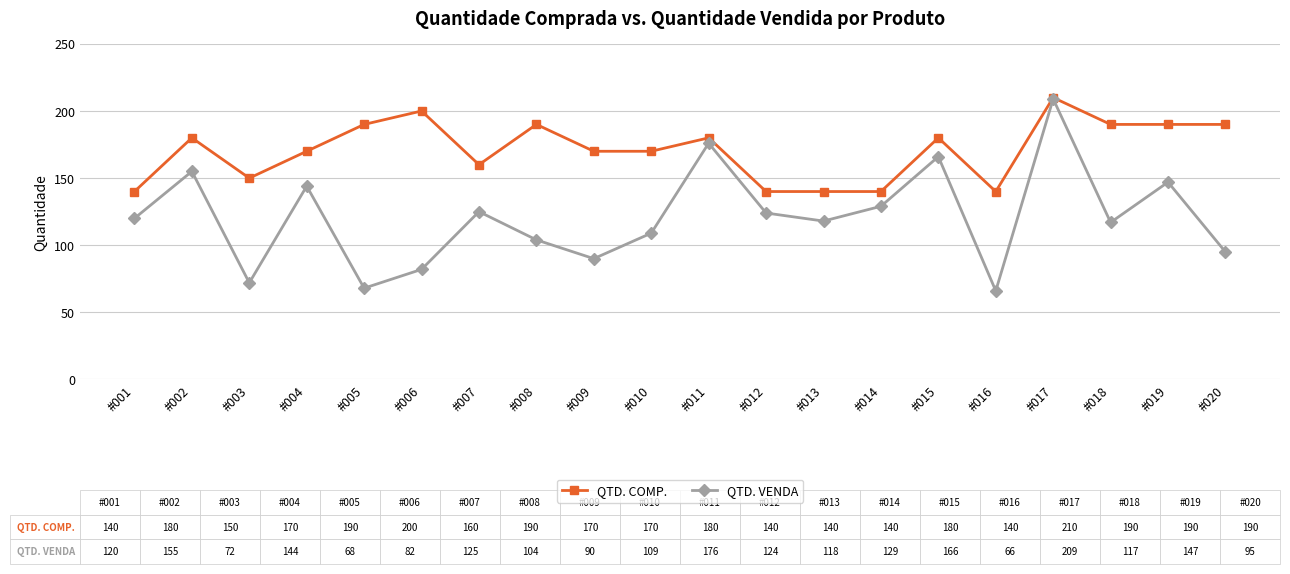

Which label corresponds to the largest value in the chart?

#017